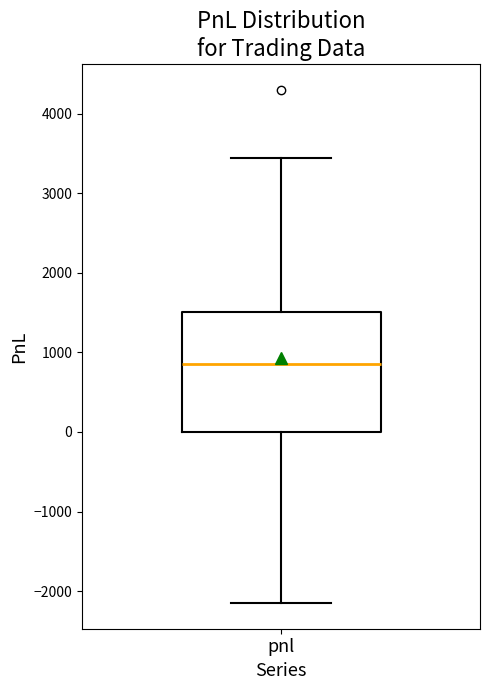

Where is the lower edge of the box for pnl on the y-axis? The values are not printed on the chart, so give them approximately, as read against the axis.

0